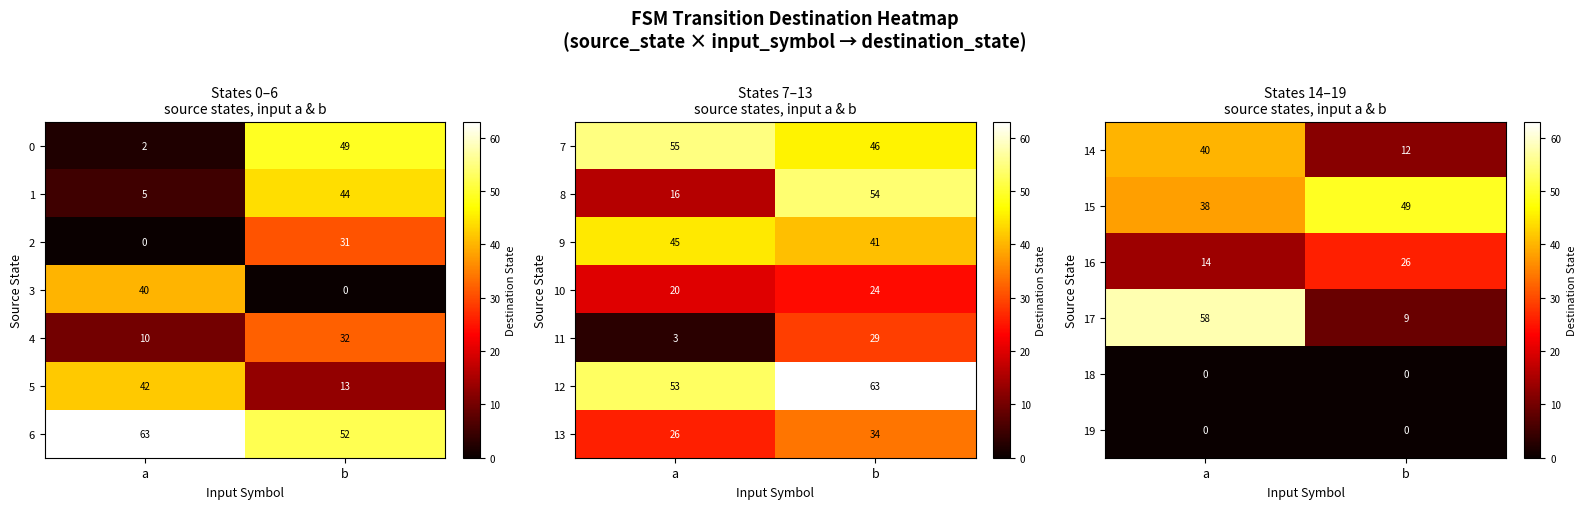

True or false: 8 has a value of 16 at a.

True